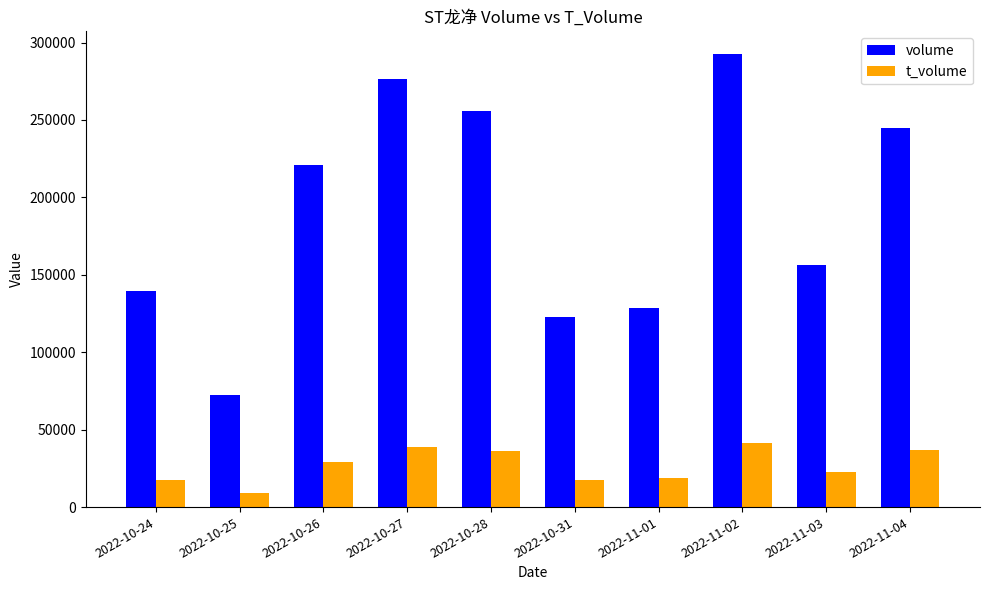

What is the label of the 1st bar from the right?

2022-11-04